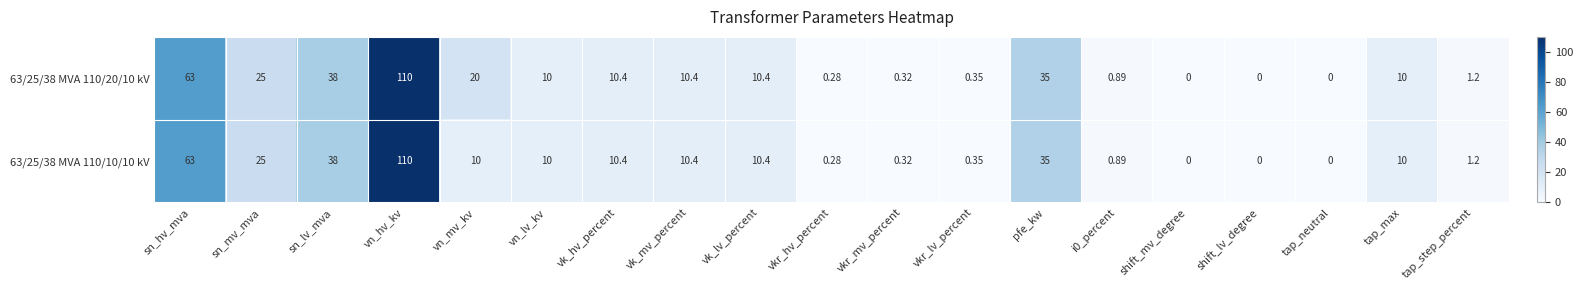

Which category has the highest value in the 63/25/38 MVA 110/20/10 kV series?

vn_hv_kv